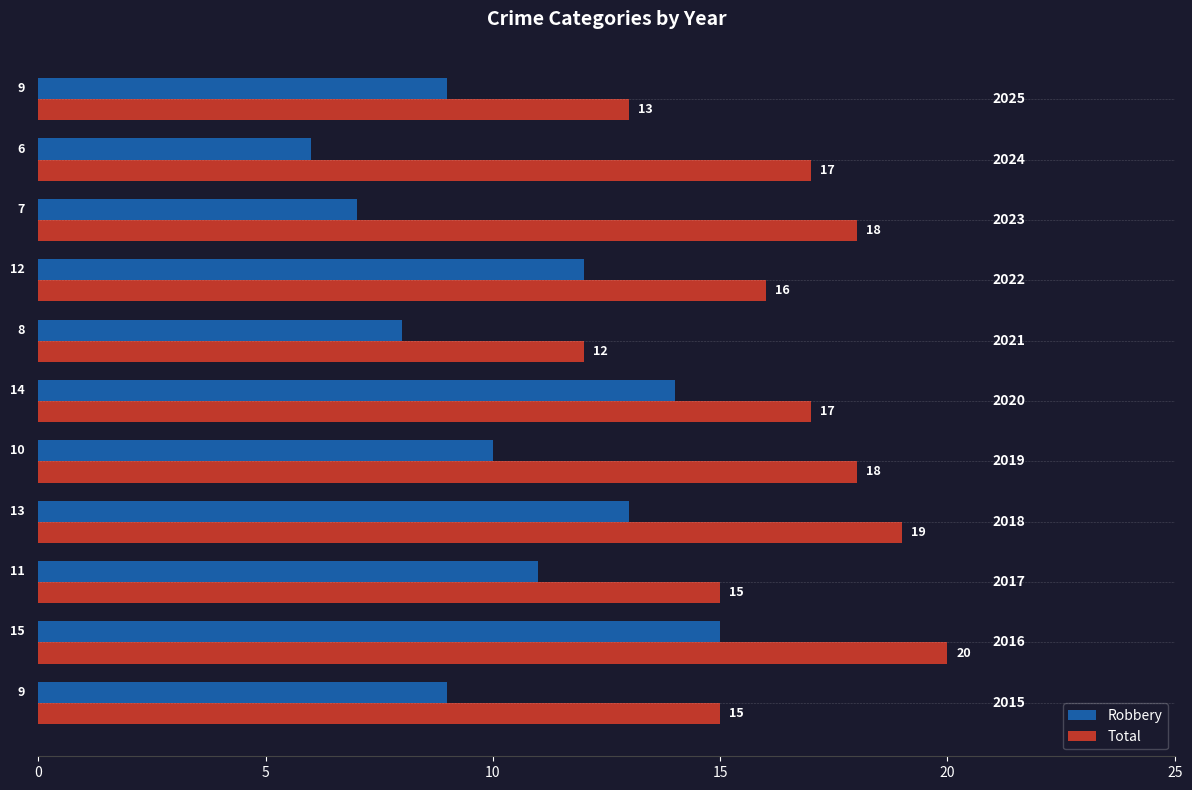

Which label corresponds to the largest value in the chart?

2016